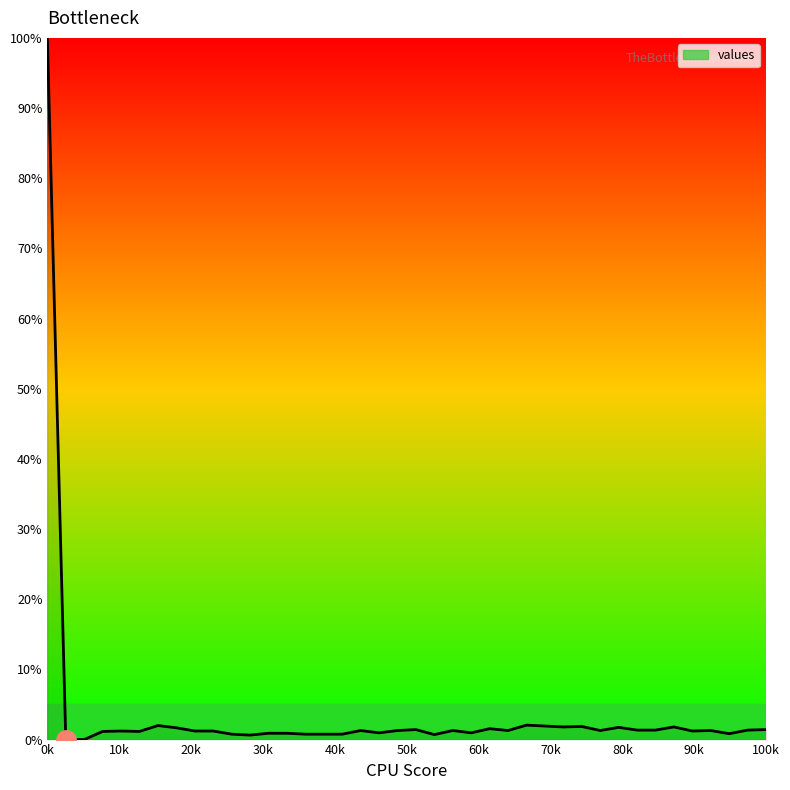

What is the difference between the maximum and minimum values?

100.0